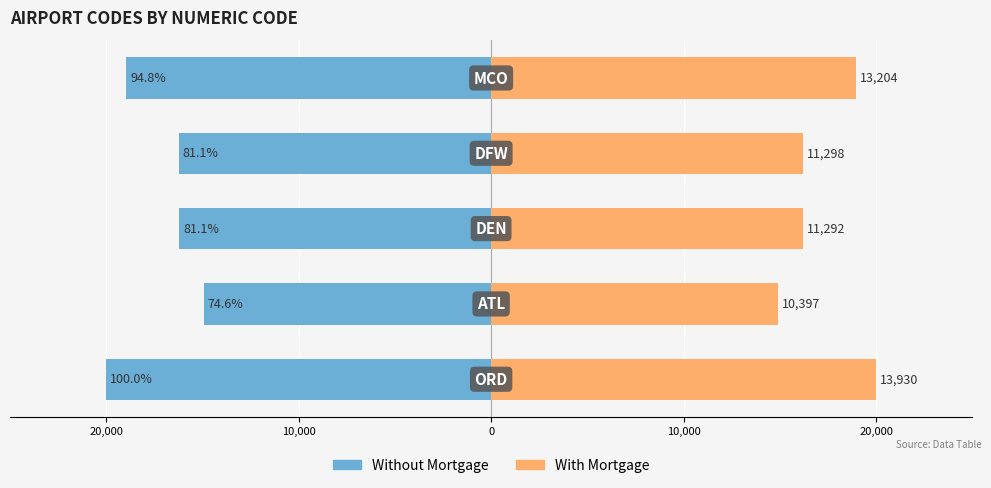

Reading left to right, what are all the values shown in this chart?

Without Mortgage: -20000.0	-14927.5	-16212.5	-16221.1	-18957.6
With Mortgage: 20000.0	14927.5	16212.5	16221.1	18957.6